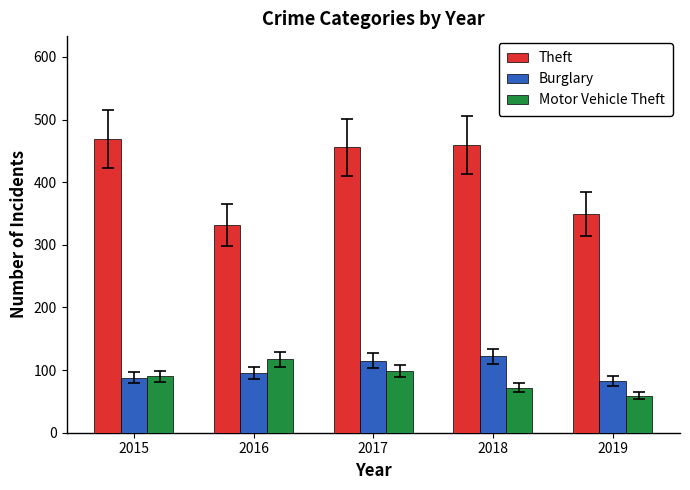

Reading right to left, extract all data points from this chart.

Theft: 2019=349	2018=459	2017=456	2016=332	2015=469
Burglary: 2019=82	2018=122	2017=115	2016=95	2015=88
Motor Vehicle Theft: 2019=59	2018=72	2017=98	2016=117	2015=90